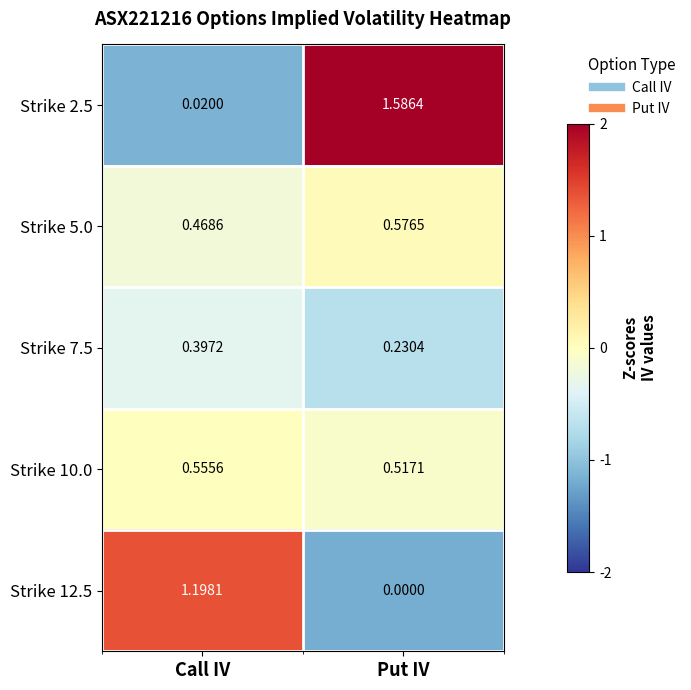

Where is Strike 10.0 nearest to the value 0?

Put IV